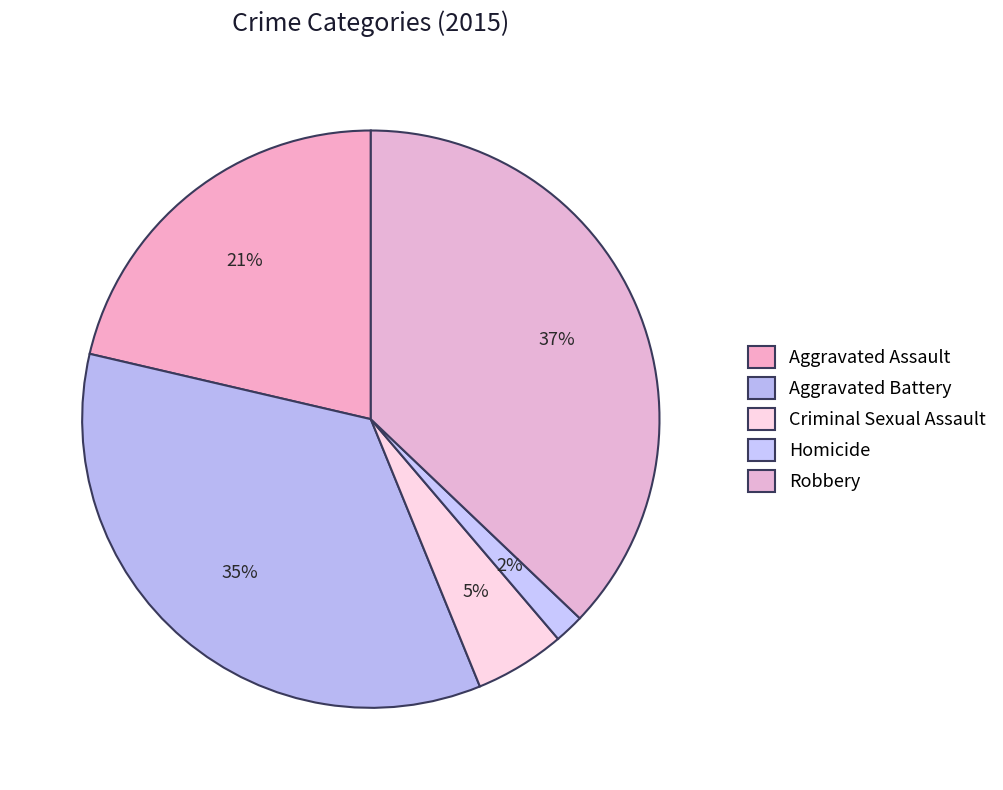

To the nearest percent, what percentage of the pie is Criminal Sexual Assault?

5%